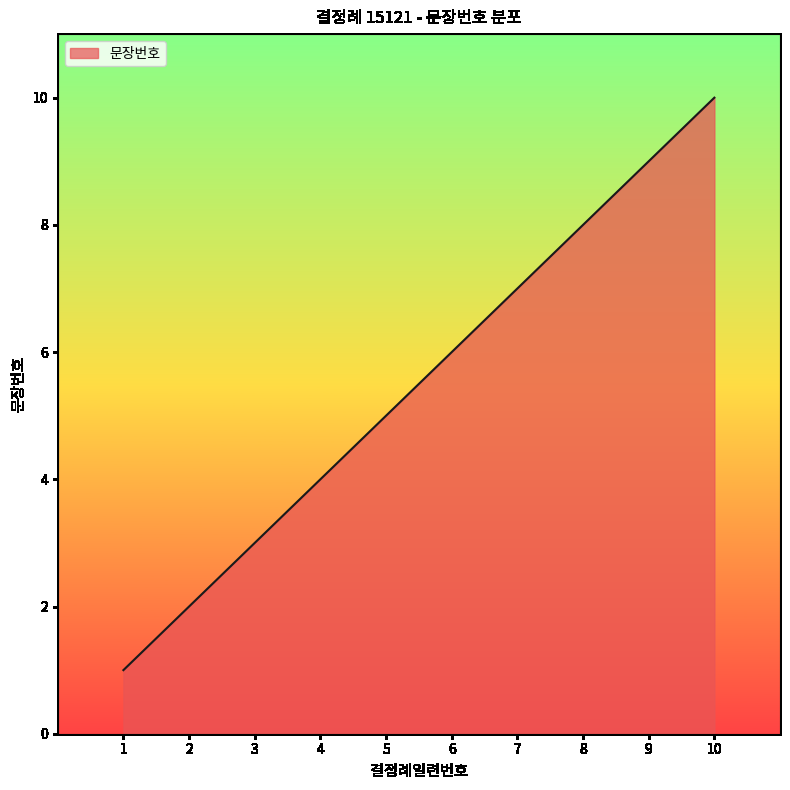

True or false: the data shows 7 at 7.

True